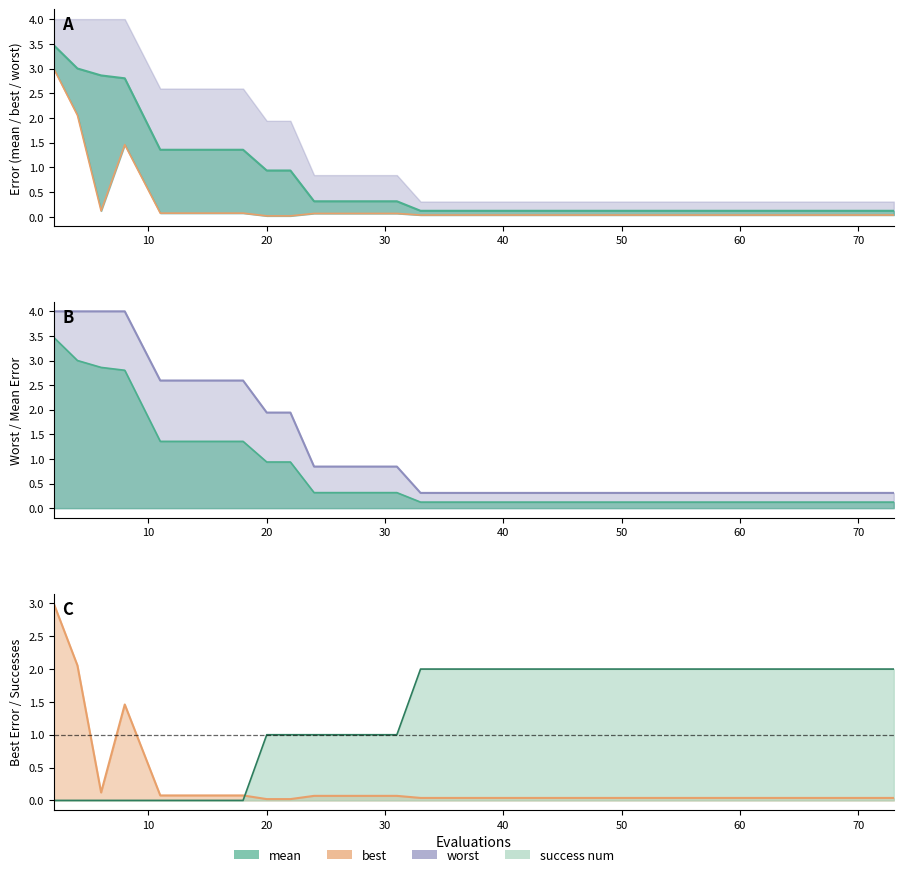

What is the average value of the mean series?

0.9